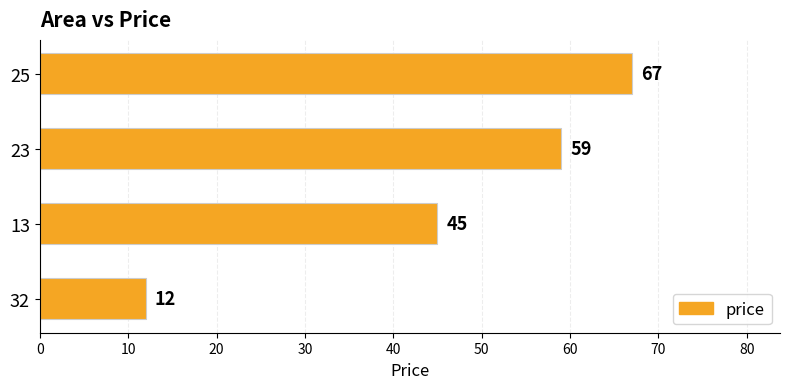

Is it true that the value at 23 is 59?

True